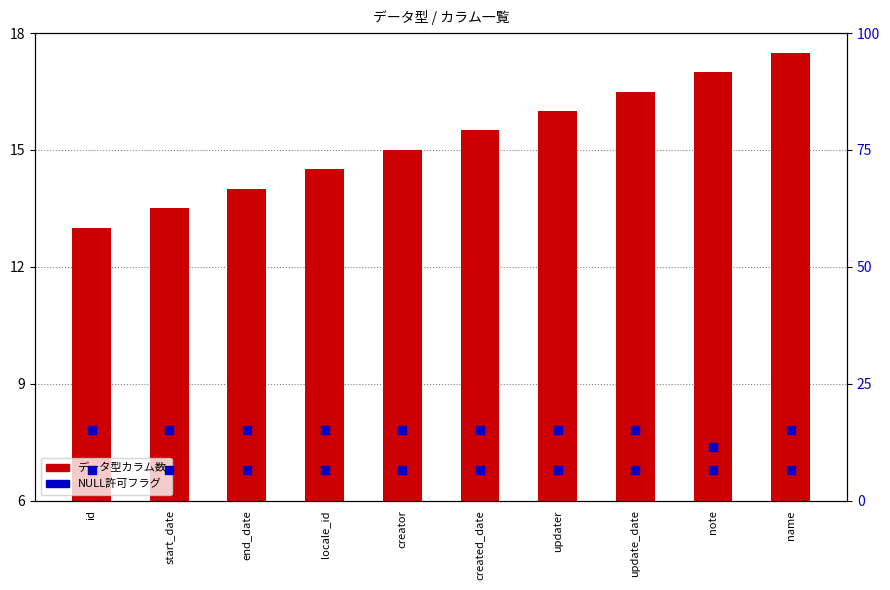

Is the value of データ型カラム数 at start_date greater than the value of NULL許可 (0=無, 1=有) at updater?

Yes